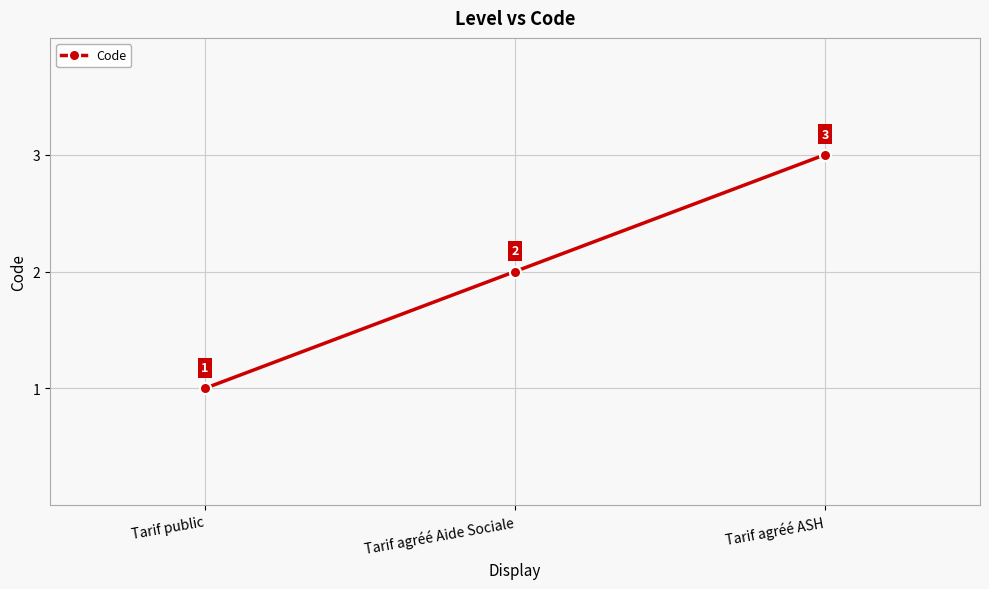

Does the chart have visible grid lines?

Yes